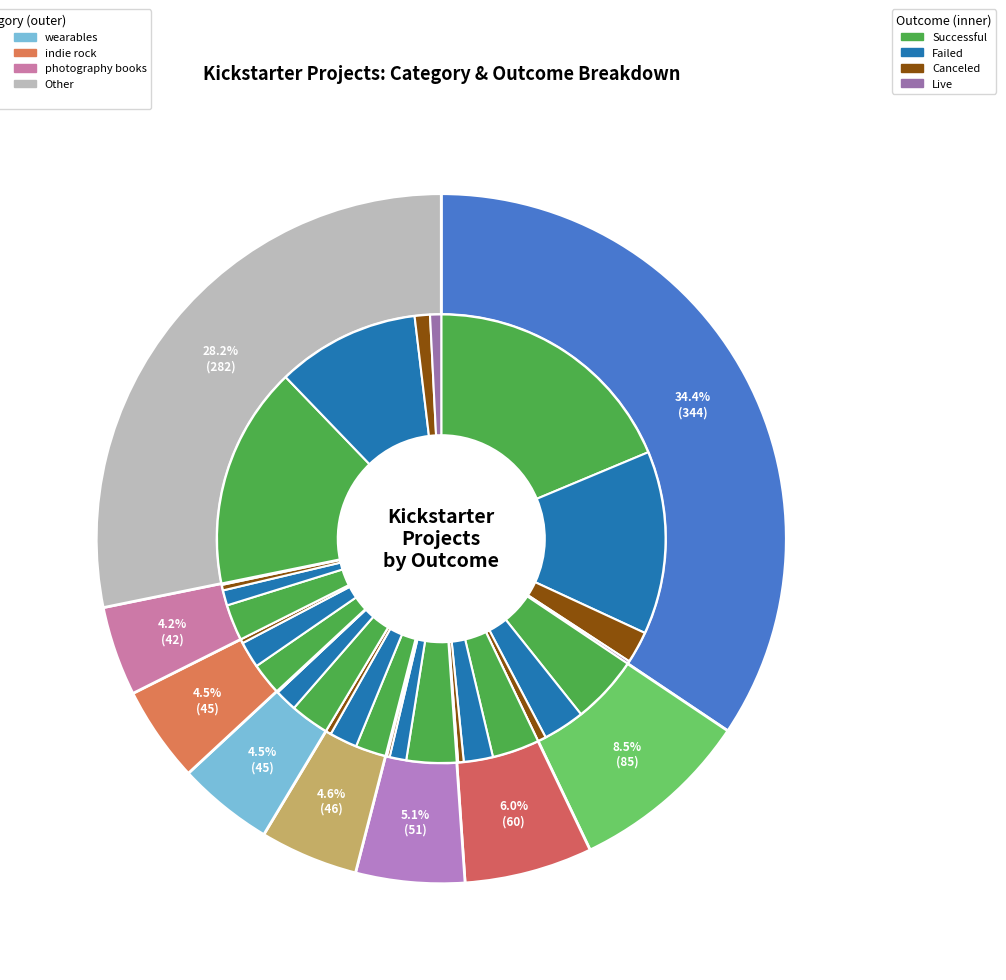

How many segments does this pie chart have?

24